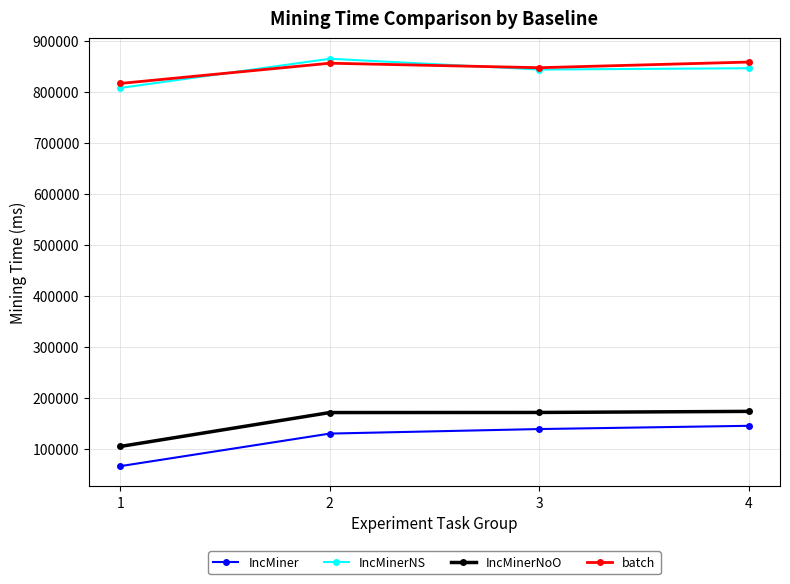

Does the chart display data point markers on the line(s)?

Yes